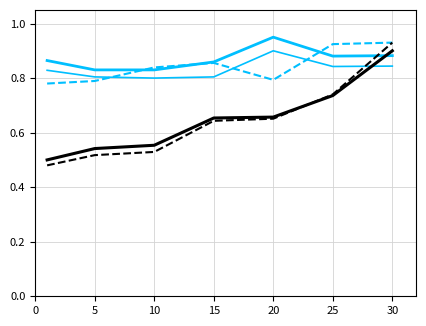

The value of LevePriceHQ at 10 is 0.8. True or false?

True